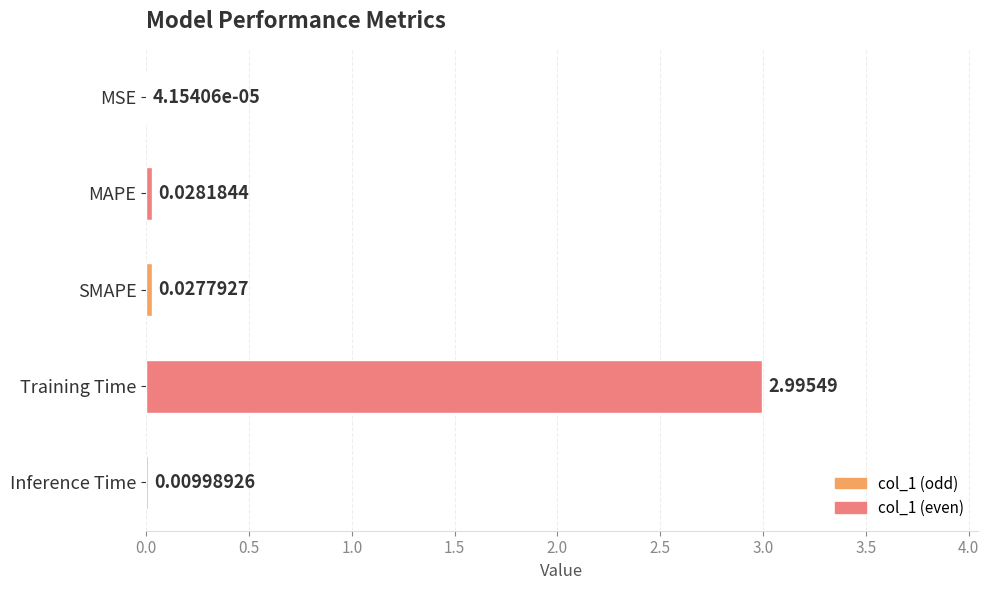

Where is the data nearest to the value 1?

MAPE